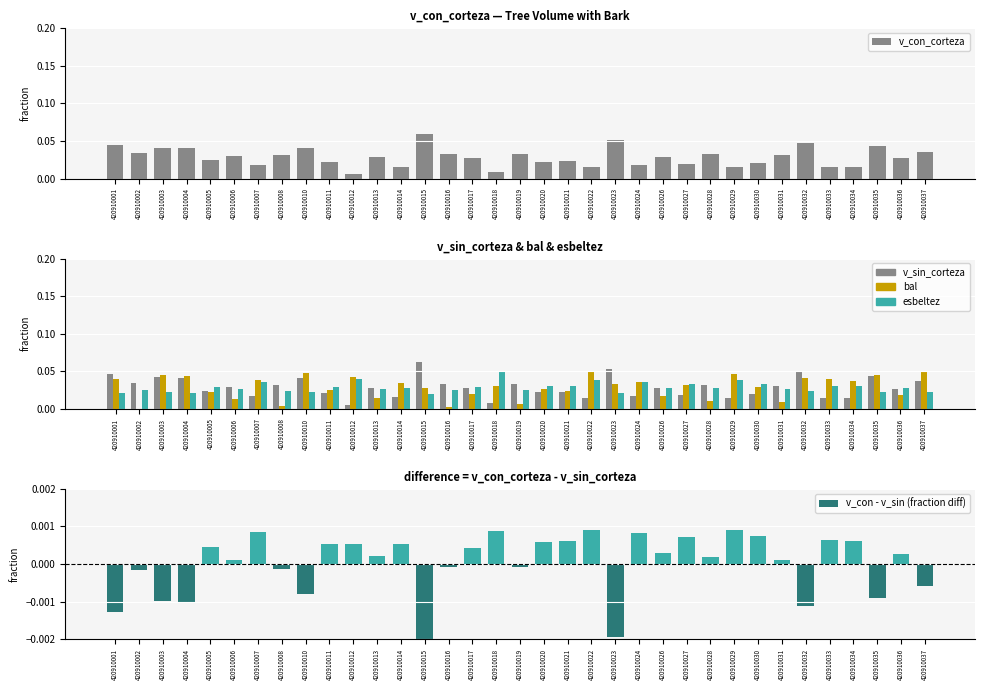

What are all the series names shown in the legend?

v_con_corteza, v_sin_corteza, bal, esbeltez, v_con - v_sin (fraction diff)